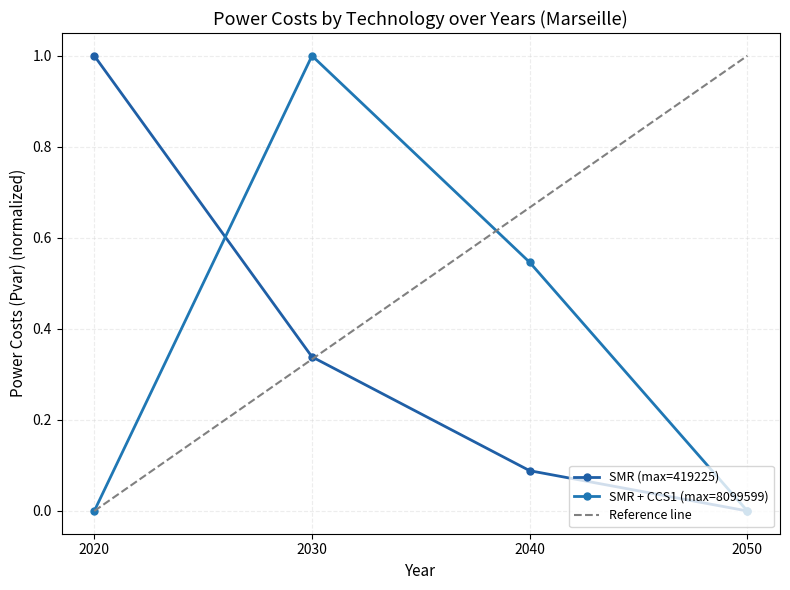

Is the value of SMR at 2030 greater than the value of SMR + CCS1 at 2050?

Yes